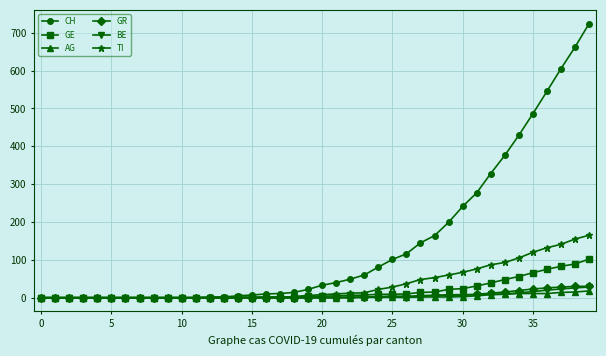

Which series has the widest spread of values?

CH